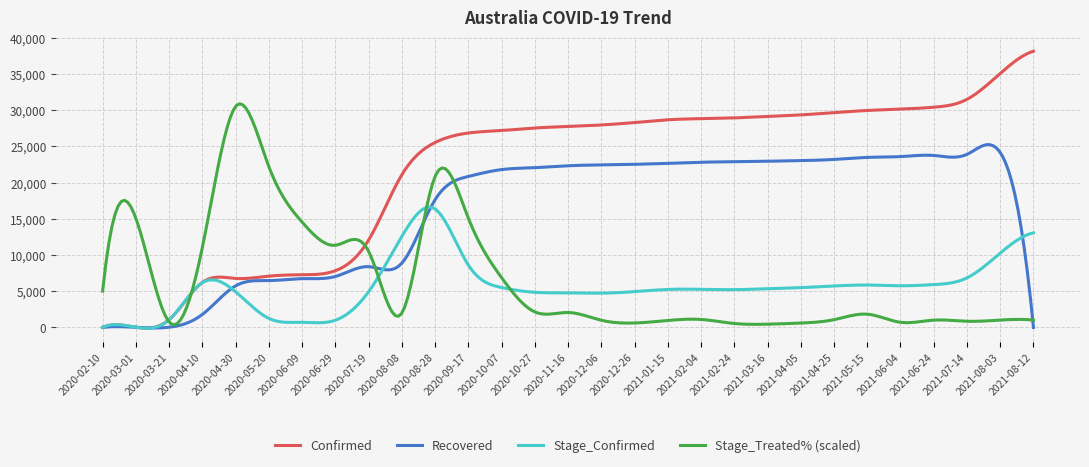

How many lines are shown in the chart?

4